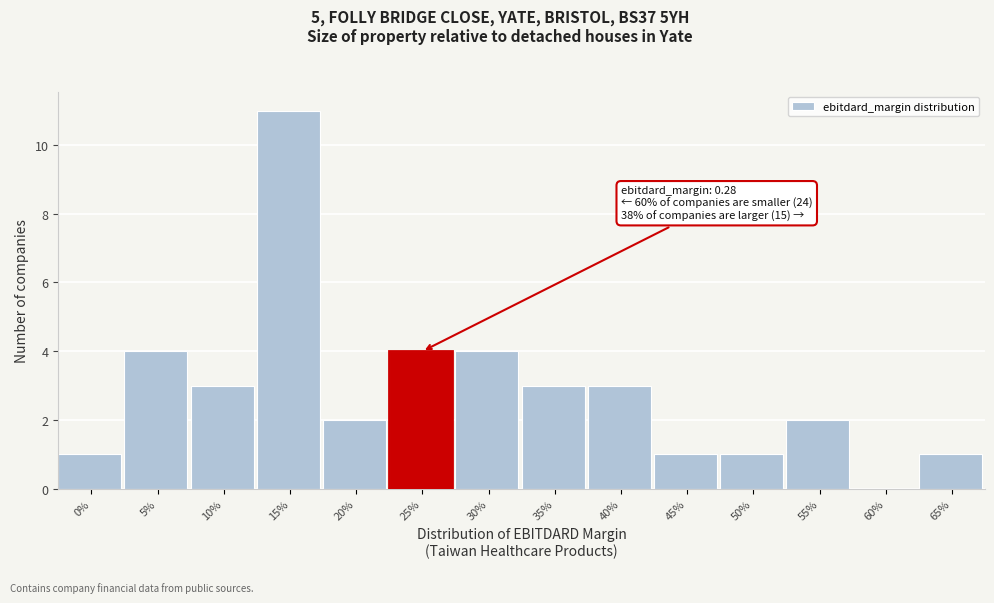

Reading left to right, list all the values displayed in this chart.

0%=1	5%=4	10%=3	15%=11	20%=2	25%=4	30%=4	35%=3	40%=3	45%=1	50%=1	55%=2	60%=0	65%=1